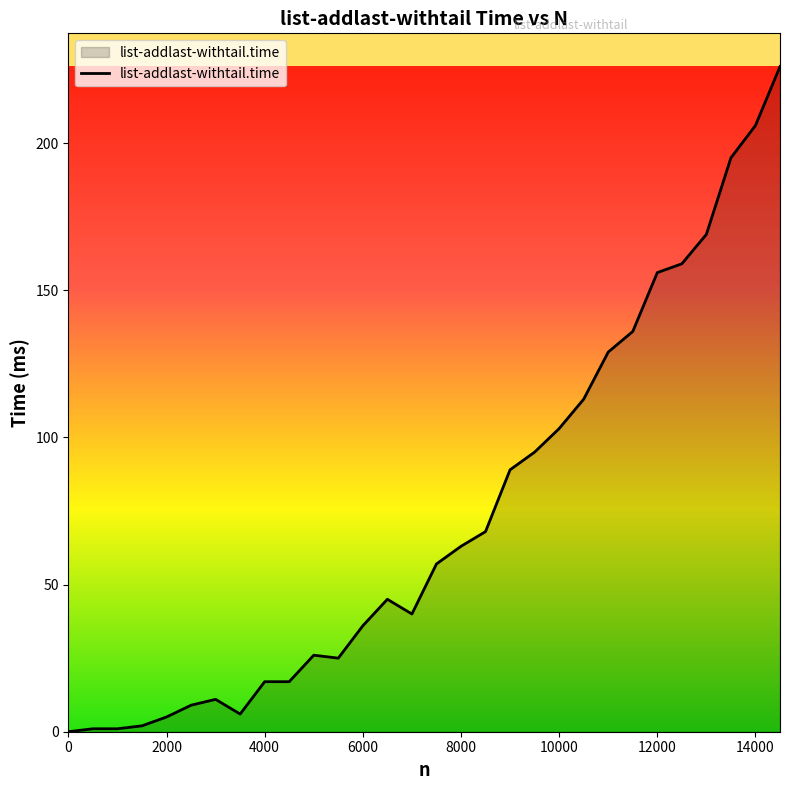

What is the difference between the maximum and minimum values?

226